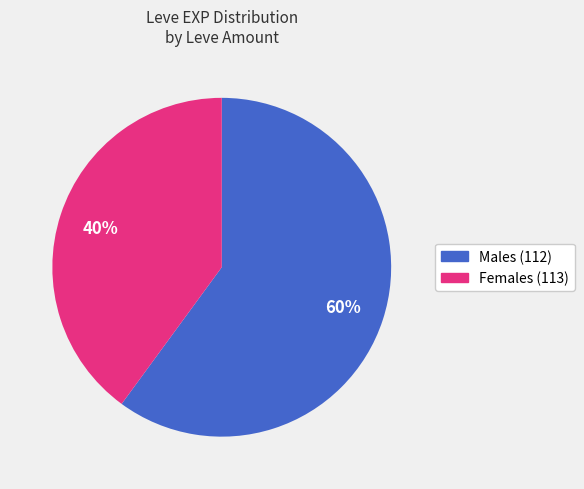

What is the largest slice in the pie chart?

Males (112)